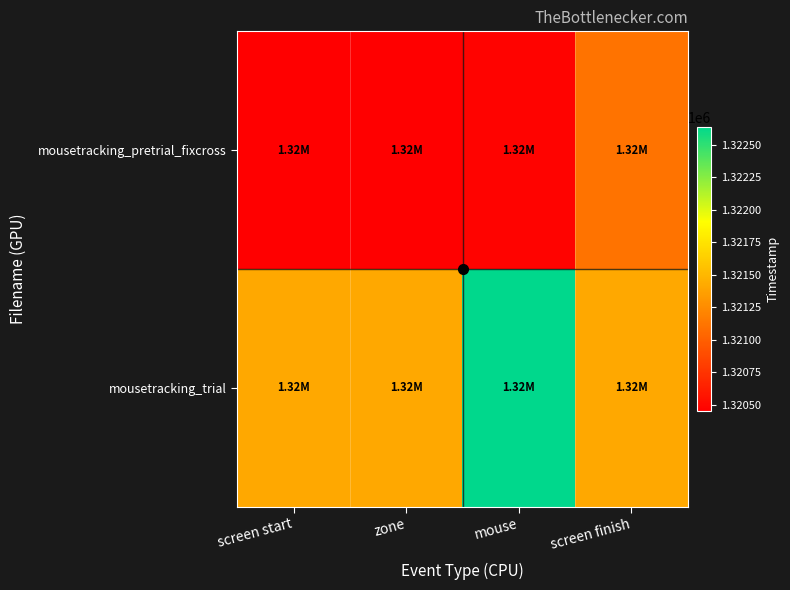

Reading right to left, what are all the values shown in this chart?

mousetracking_pretrial_fixcross: screen finish=1321112.7	mouse=1320468.4	zone=1320451.0	screen start=1320451.0
mousetracking_trial: screen finish=1321410.2	mouse=1322637.2	zone=1321410.2	screen start=1321410.2